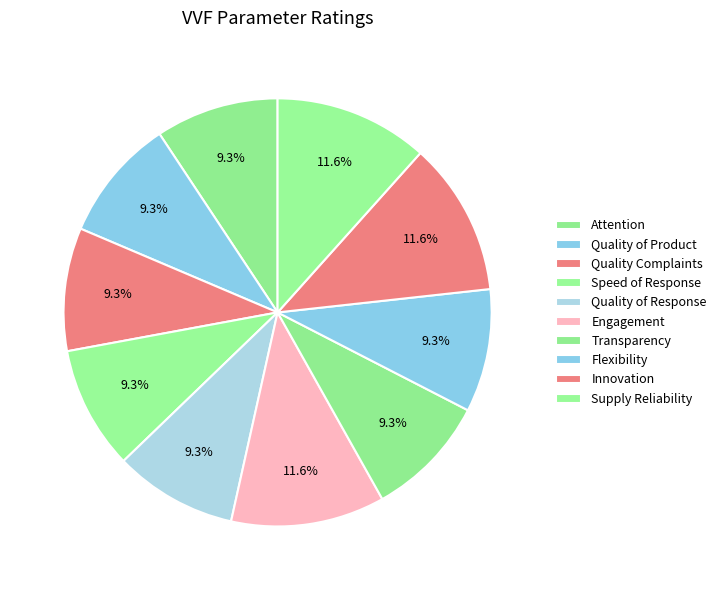

Does any single category account for the majority?

No